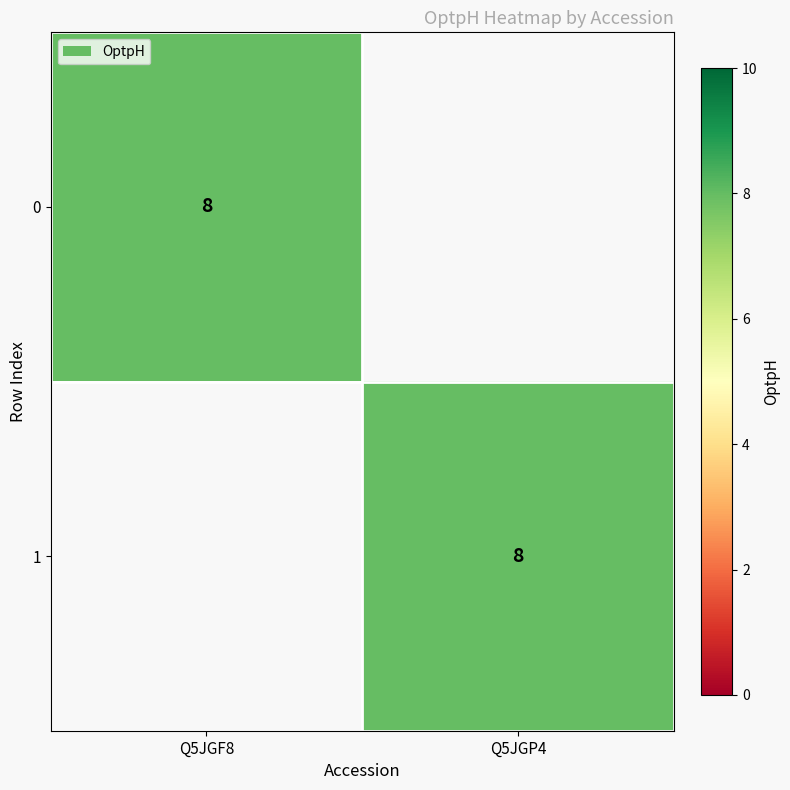

At which category is the sum across all series the highest?

Q5JGF8